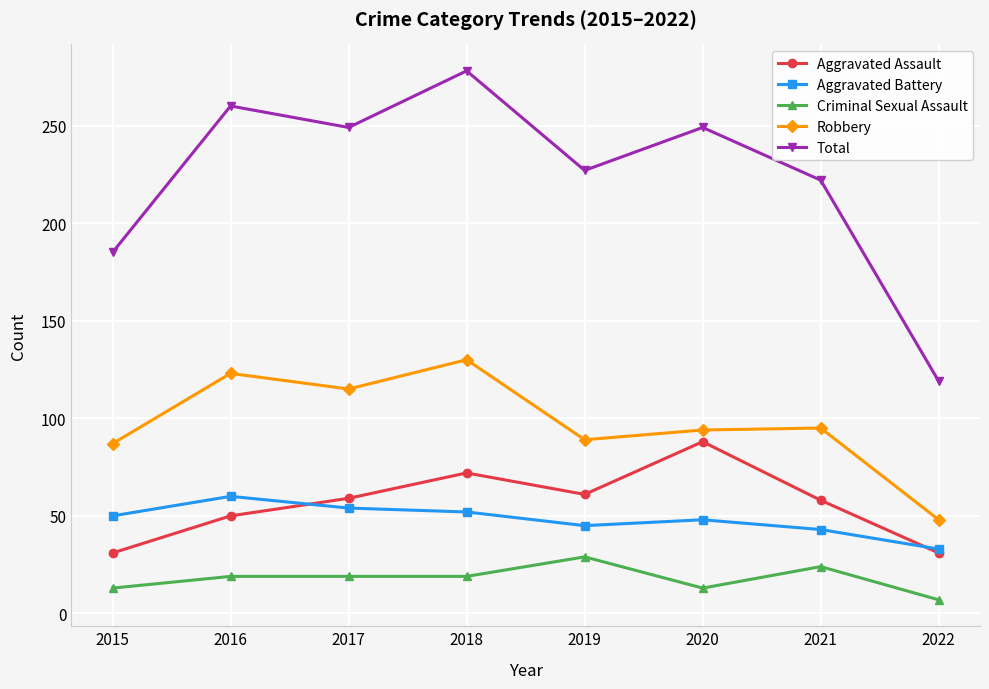

Does the chart display data point markers on the line(s)?

Yes